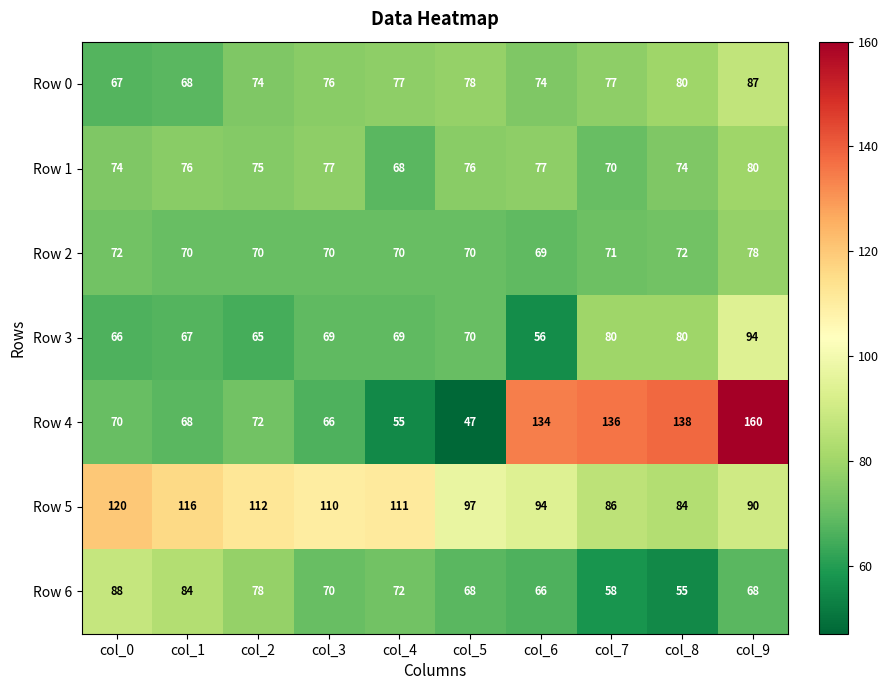

At which category does the chart reach its peak across all series?

col_9